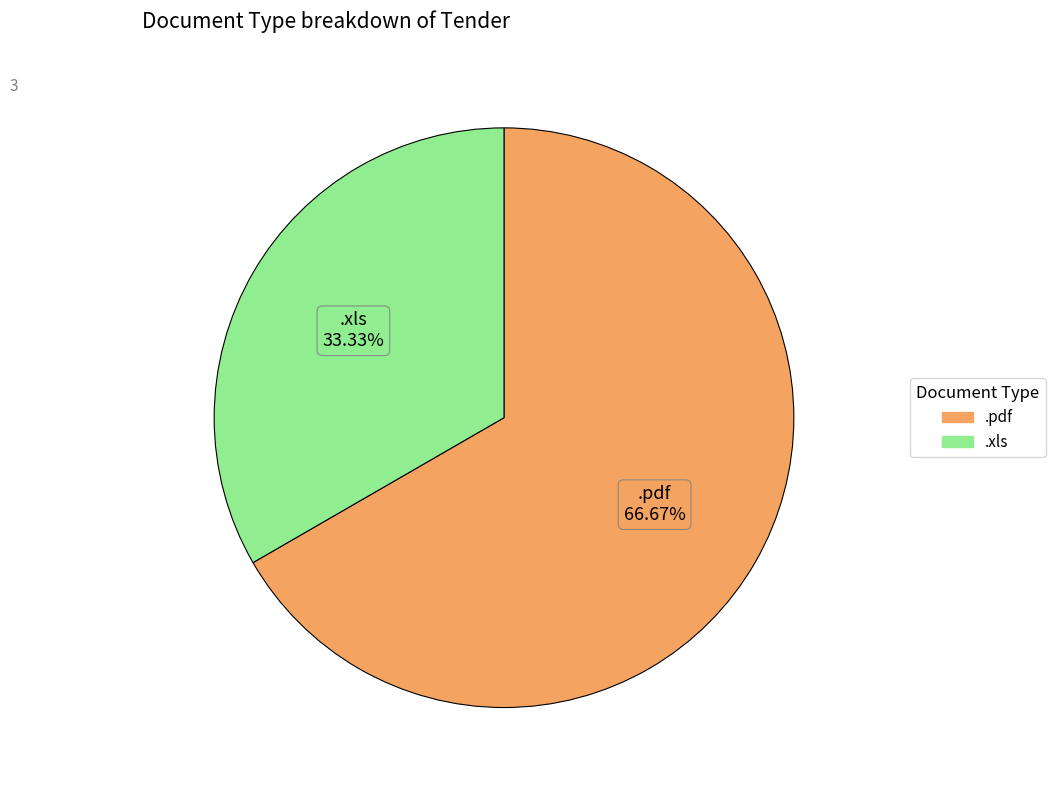

How many slices are in this pie chart?

2